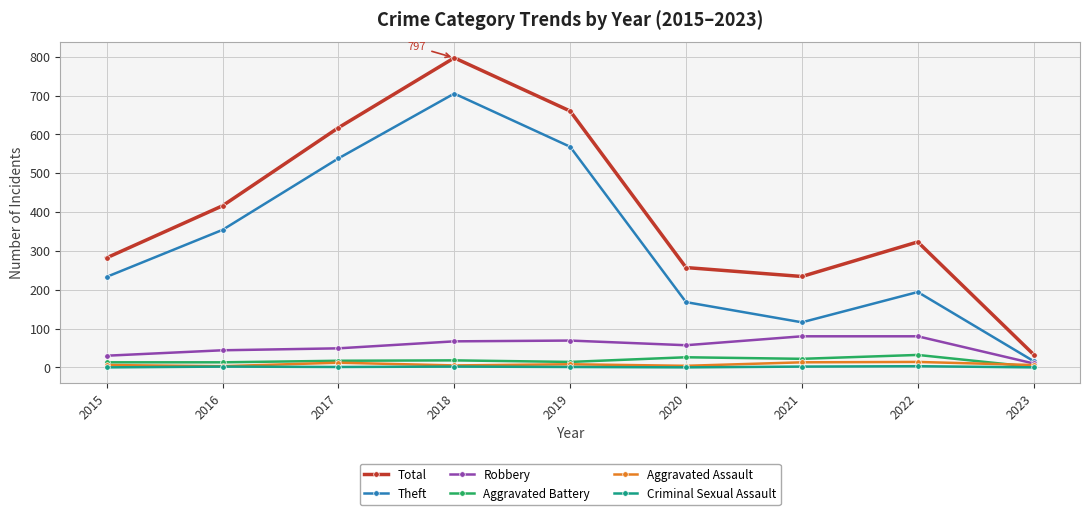

At which category does Total reach its first local peak?

2018